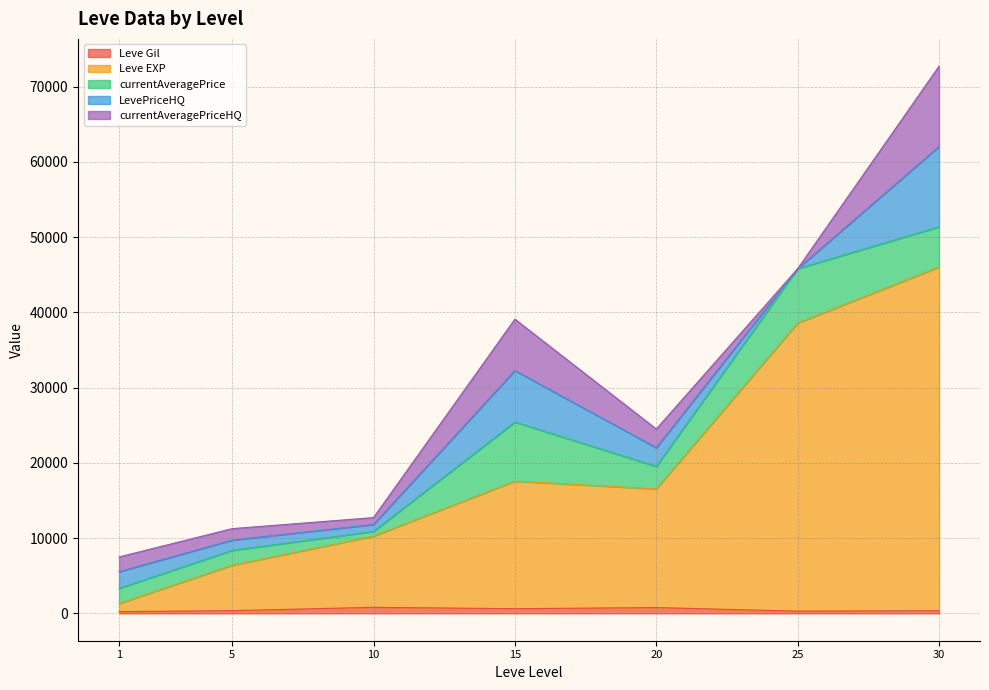

What is the total value across all series at 10?

12728.7